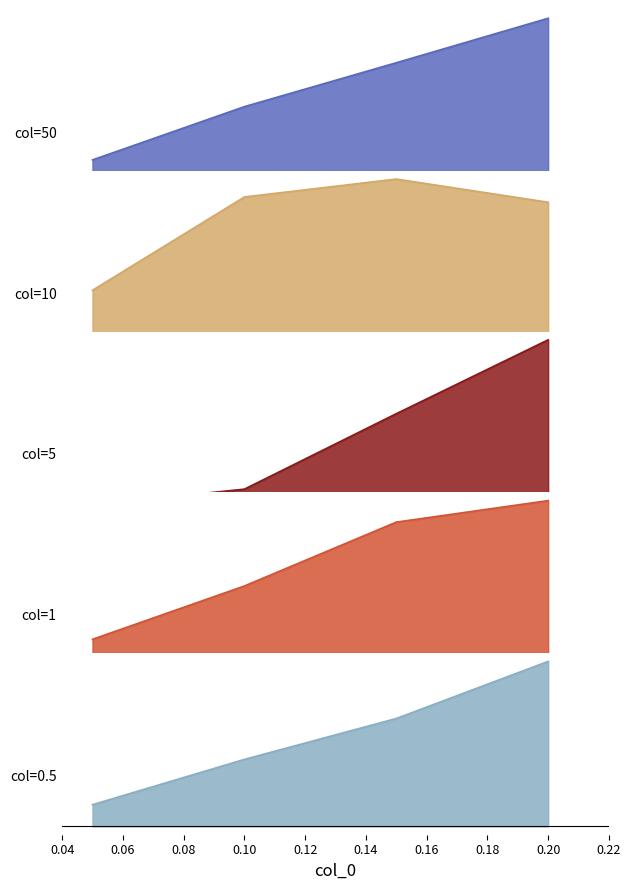

The 1 series shows 0.0 at 0.2. True or false?

True